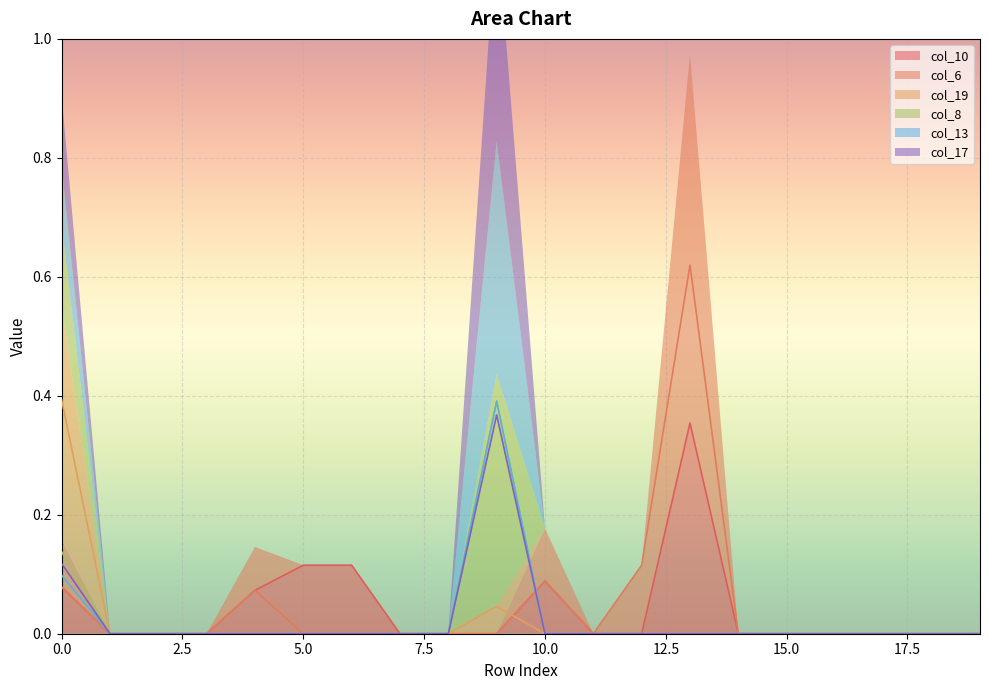

Reading right to left, extract all data points from this chart.

col_10: 19=0.0	18=0.0	17=0.0	16=0.0	15=0.0	14=0.0	13=0.4	12=0.0	11=0.0	10=0.1	9=0.0	8=0.0	7=0.0	6=0.1	5=0.1	4=0.1	3=0.0	2=0.0	1=0.0	0=0.1
col_6: 19=0.0	18=0.0	17=0.0	16=0.0	15=0.0	14=0.0	13=0.6	12=0.1	11=0.0	10=0.1	9=0.0	8=0.0	7=0.0	6=0.0	5=0.0	4=0.1	3=0.0	2=0.0	1=0.0	0=0.1
col_19: 19=0.0	18=0.0	17=0.0	16=0.0	15=0.0	14=0.0	13=0.0	12=0.0	11=0.0	10=0.0	9=0.0	8=0.0	7=0.0	6=0.0	5=0.0	4=0.0	3=0.0	2=0.0	1=0.0	0=0.4
col_8: 19=0.0	18=0.0	17=0.0	16=0.0	15=0.0	14=0.0	13=0.0	12=0.0	11=0.0	10=0.0	9=0.4	8=0.0	7=0.0	6=0.0	5=0.0	4=0.0	3=0.0	2=0.0	1=0.0	0=0.1
col_13: 19=0.0	18=0.0	17=0.0	16=0.0	15=0.0	14=0.0	13=0.0	12=0.0	11=0.0	10=0.0	9=0.4	8=0.0	7=0.0	6=0.0	5=0.0	4=0.0	3=0.0	2=0.0	1=0.0	0=0.1
col_17: 19=0.0	18=0.0	17=0.0	16=0.0	15=0.0	14=0.0	13=0.0	12=0.0	11=0.0	10=0.0	9=0.4	8=0.0	7=0.0	6=0.0	5=0.0	4=0.0	3=0.0	2=0.0	1=0.0	0=0.1